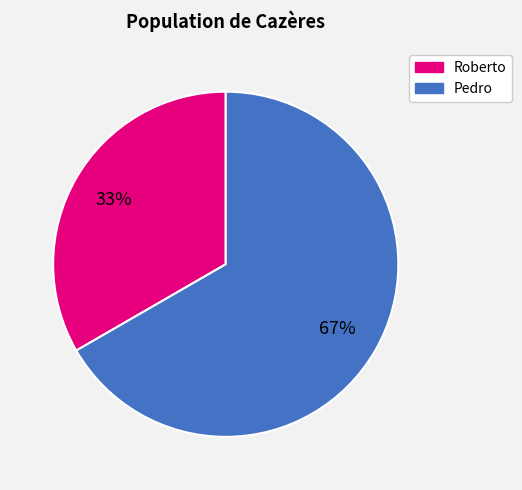

Which has a higher value, Roberto or Pedro?

Pedro